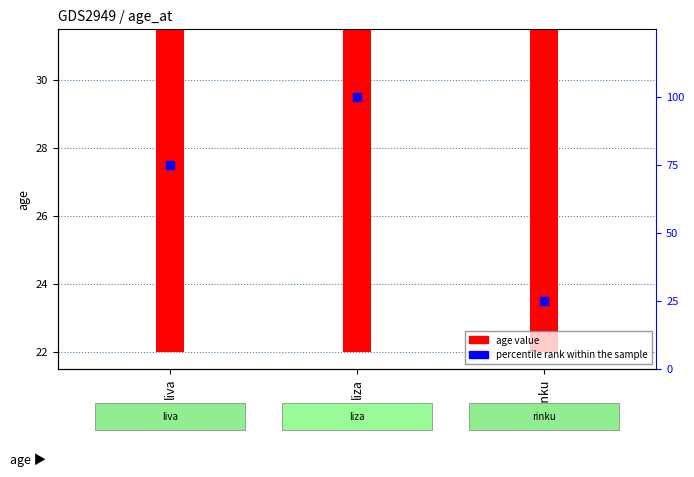

At how many categories does at least one series exceed 70?

2